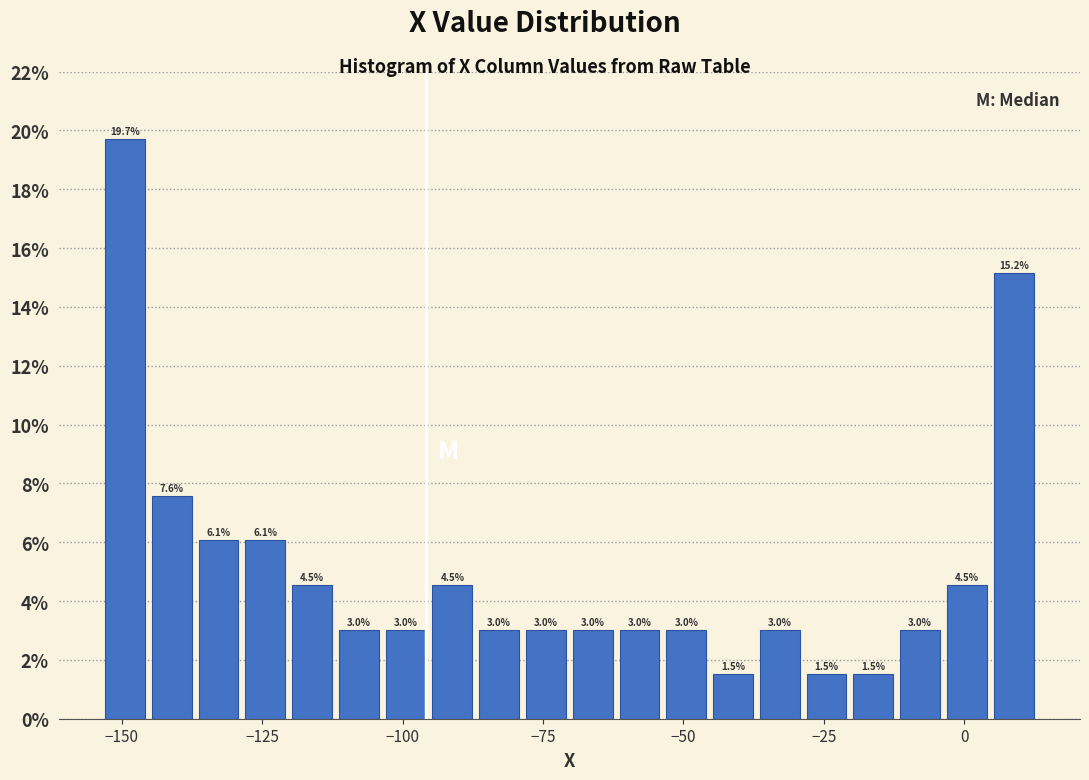

Read against the x-axis, roughly where is the centre of the tallest bar?

-150